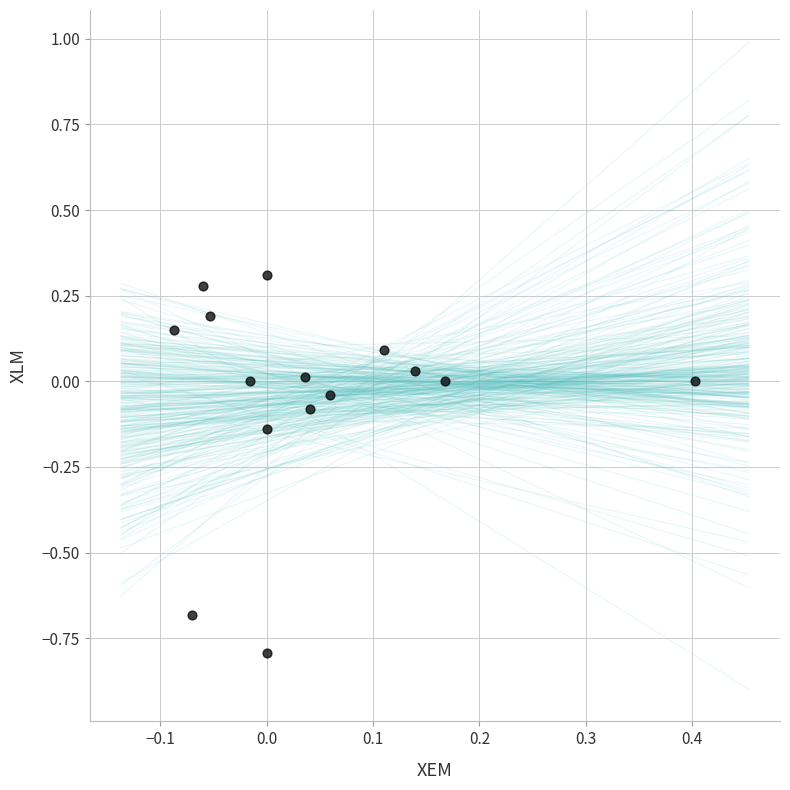

What is the range of X values (max minus min)?

0.5